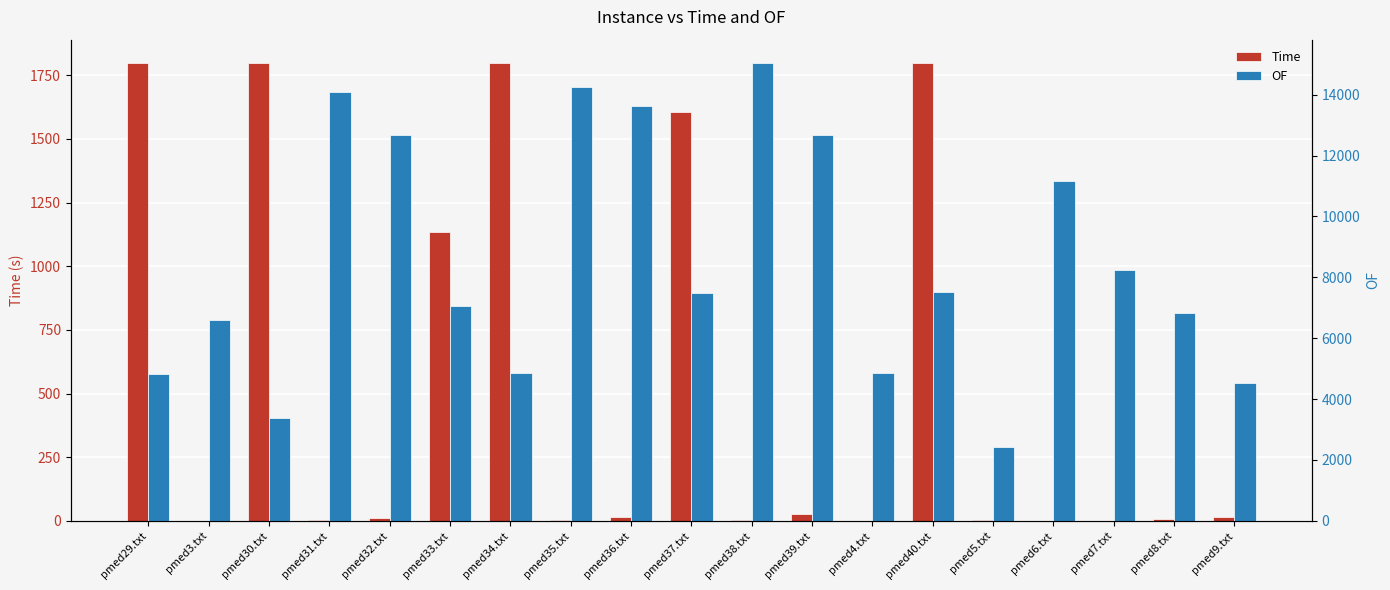

The value of Time at pmed8.txt is 5.4. True or false?

True